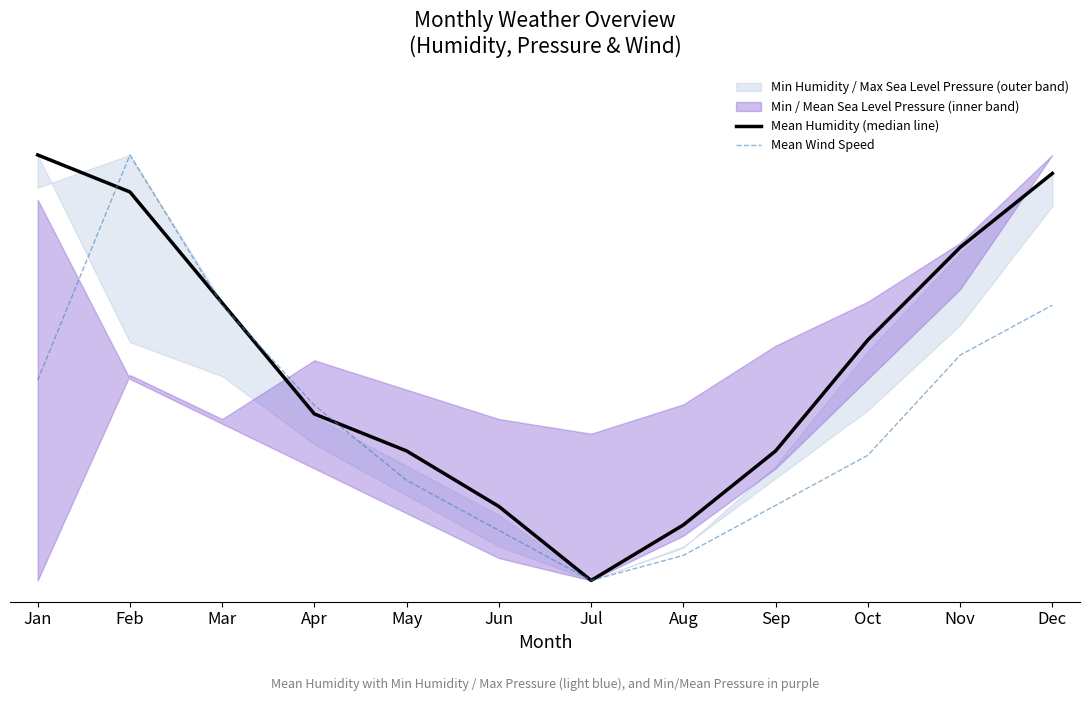

At which label is Mean Humidity (median line) closest to 0?

Jul